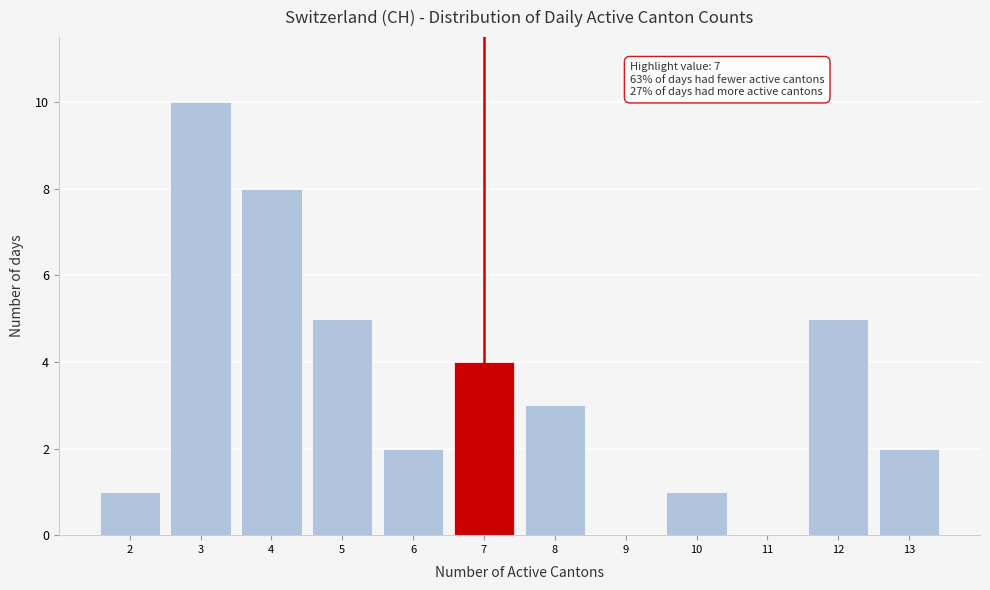

Which range on the x-axis has the tallest bar?

2.5 to 3.5